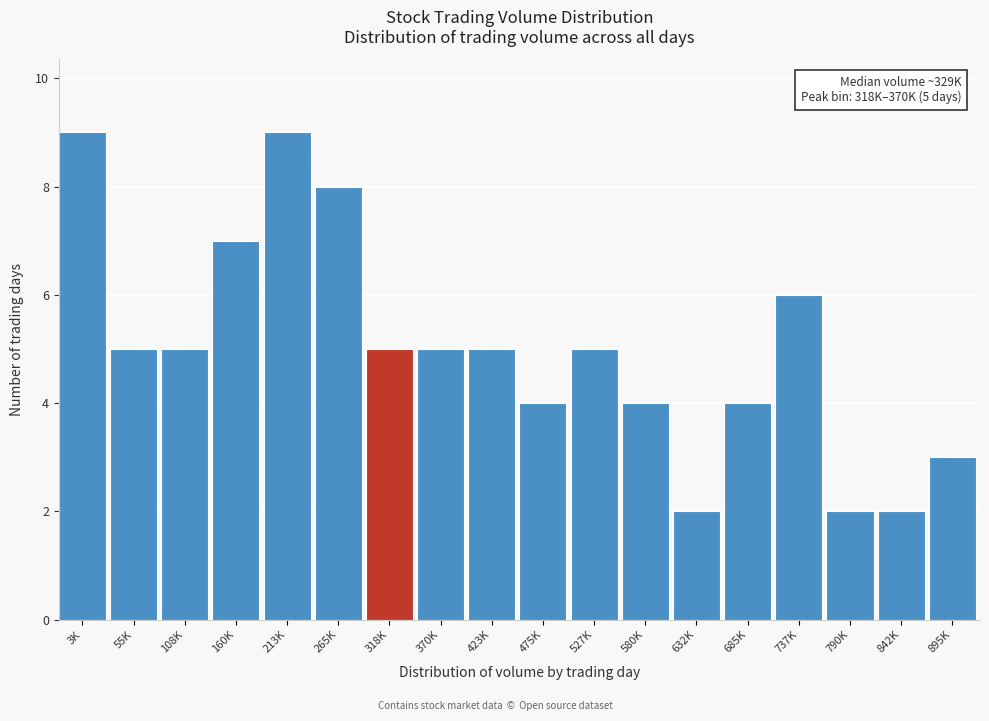

Reading right to left, extract all data points from this chart.

895K=3	842K=2	790K=2	737K=6	685K=4	632K=2	580K=4	527K=5	475K=4	423K=5	370K=5	318K=5	265K=8	213K=9	160K=7	108K=5	55K=5	3K=9